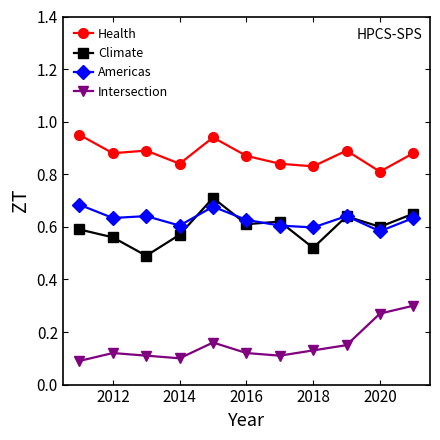

At how many categories does at least one series exceed 0?

11